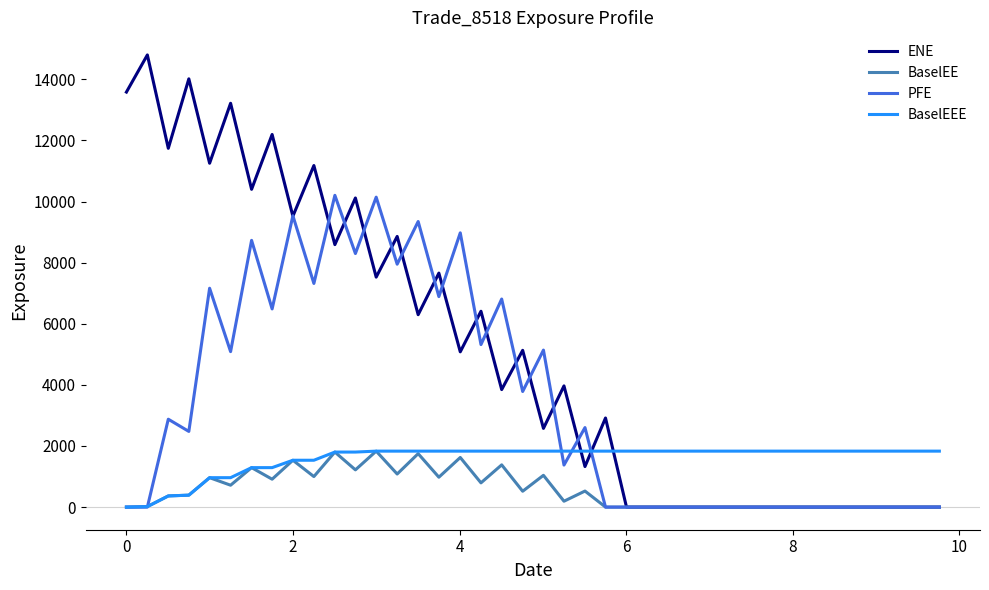

Which series has the largest total across all categories?

ENE